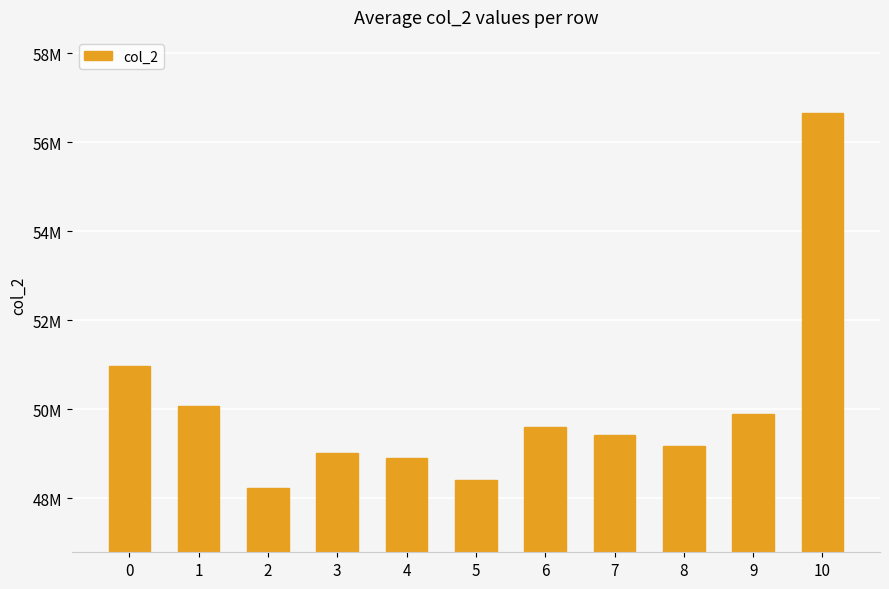

Are the bars horizontal?

No